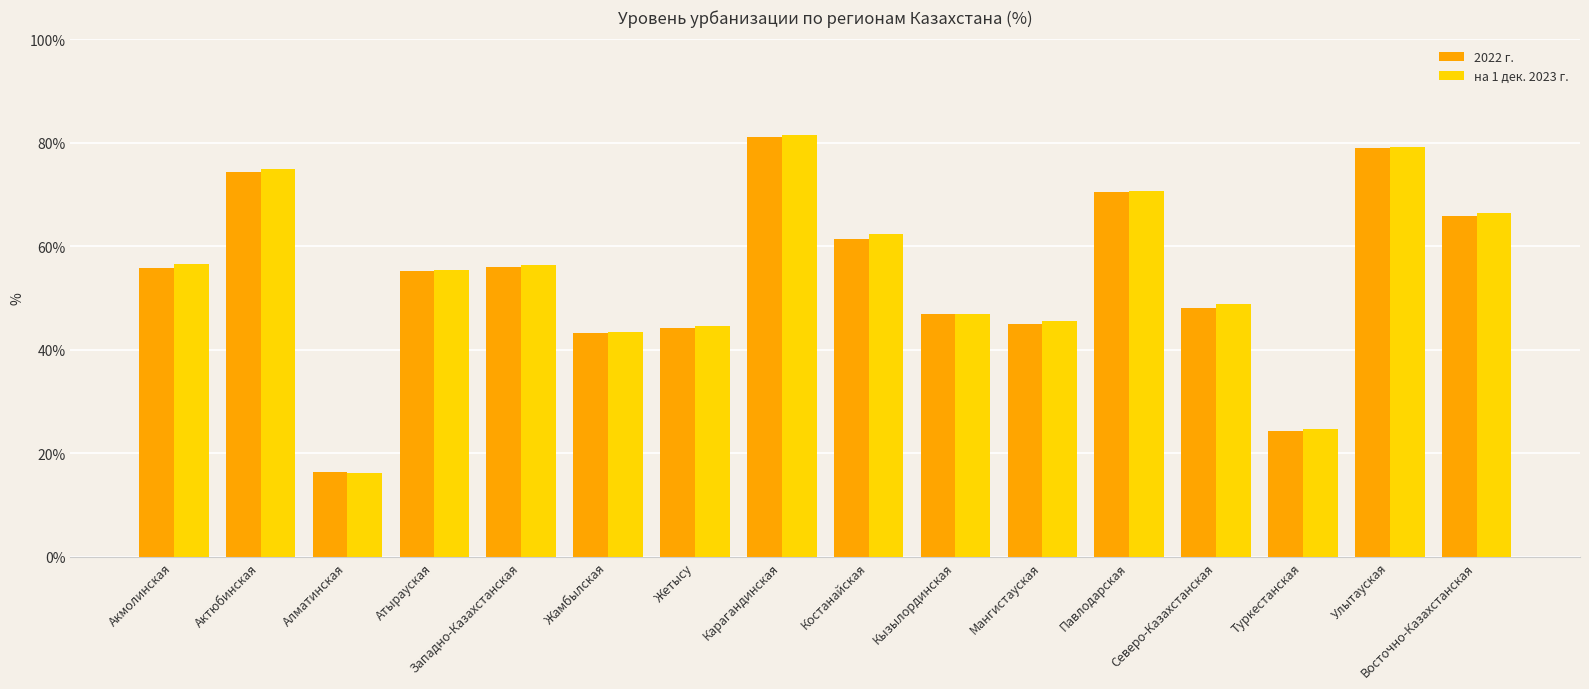

What is the total value across all series at Павлодарская?

141.2